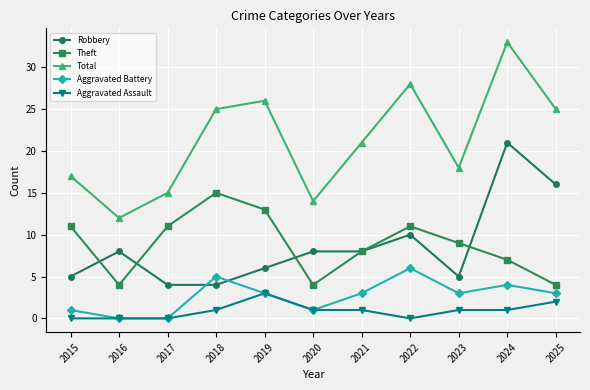

Reading left to right, transcribe all the data shown in this chart.

Robbery: 2015=5	2016=8	2017=4	2018=4	2019=6	2020=8	2021=8	2022=10	2023=5	2024=21	2025=16
Theft: 2015=11	2016=4	2017=11	2018=15	2019=13	2020=4	2021=8	2022=11	2023=9	2024=7	2025=4
Total: 2015=17	2016=12	2017=15	2018=25	2019=26	2020=14	2021=21	2022=28	2023=18	2024=33	2025=25
Aggravated Battery: 2015=1	2016=0	2017=0	2018=5	2019=3	2020=1	2021=3	2022=6	2023=3	2024=4	2025=3
Aggravated Assault: 2015=0	2016=0	2017=0	2018=1	2019=3	2020=1	2021=1	2022=0	2023=1	2024=1	2025=2